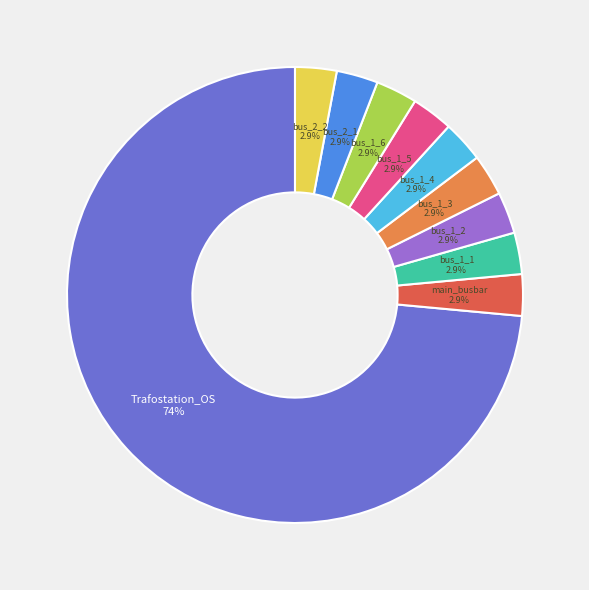

How many segments does this pie chart have?

10